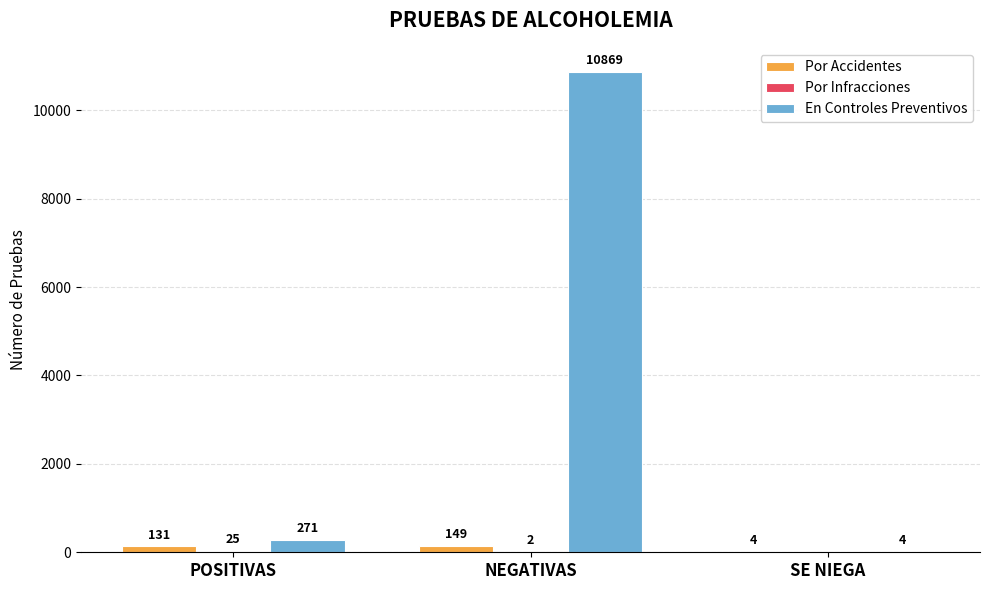

What is the maximum value shown in the chart?

10869